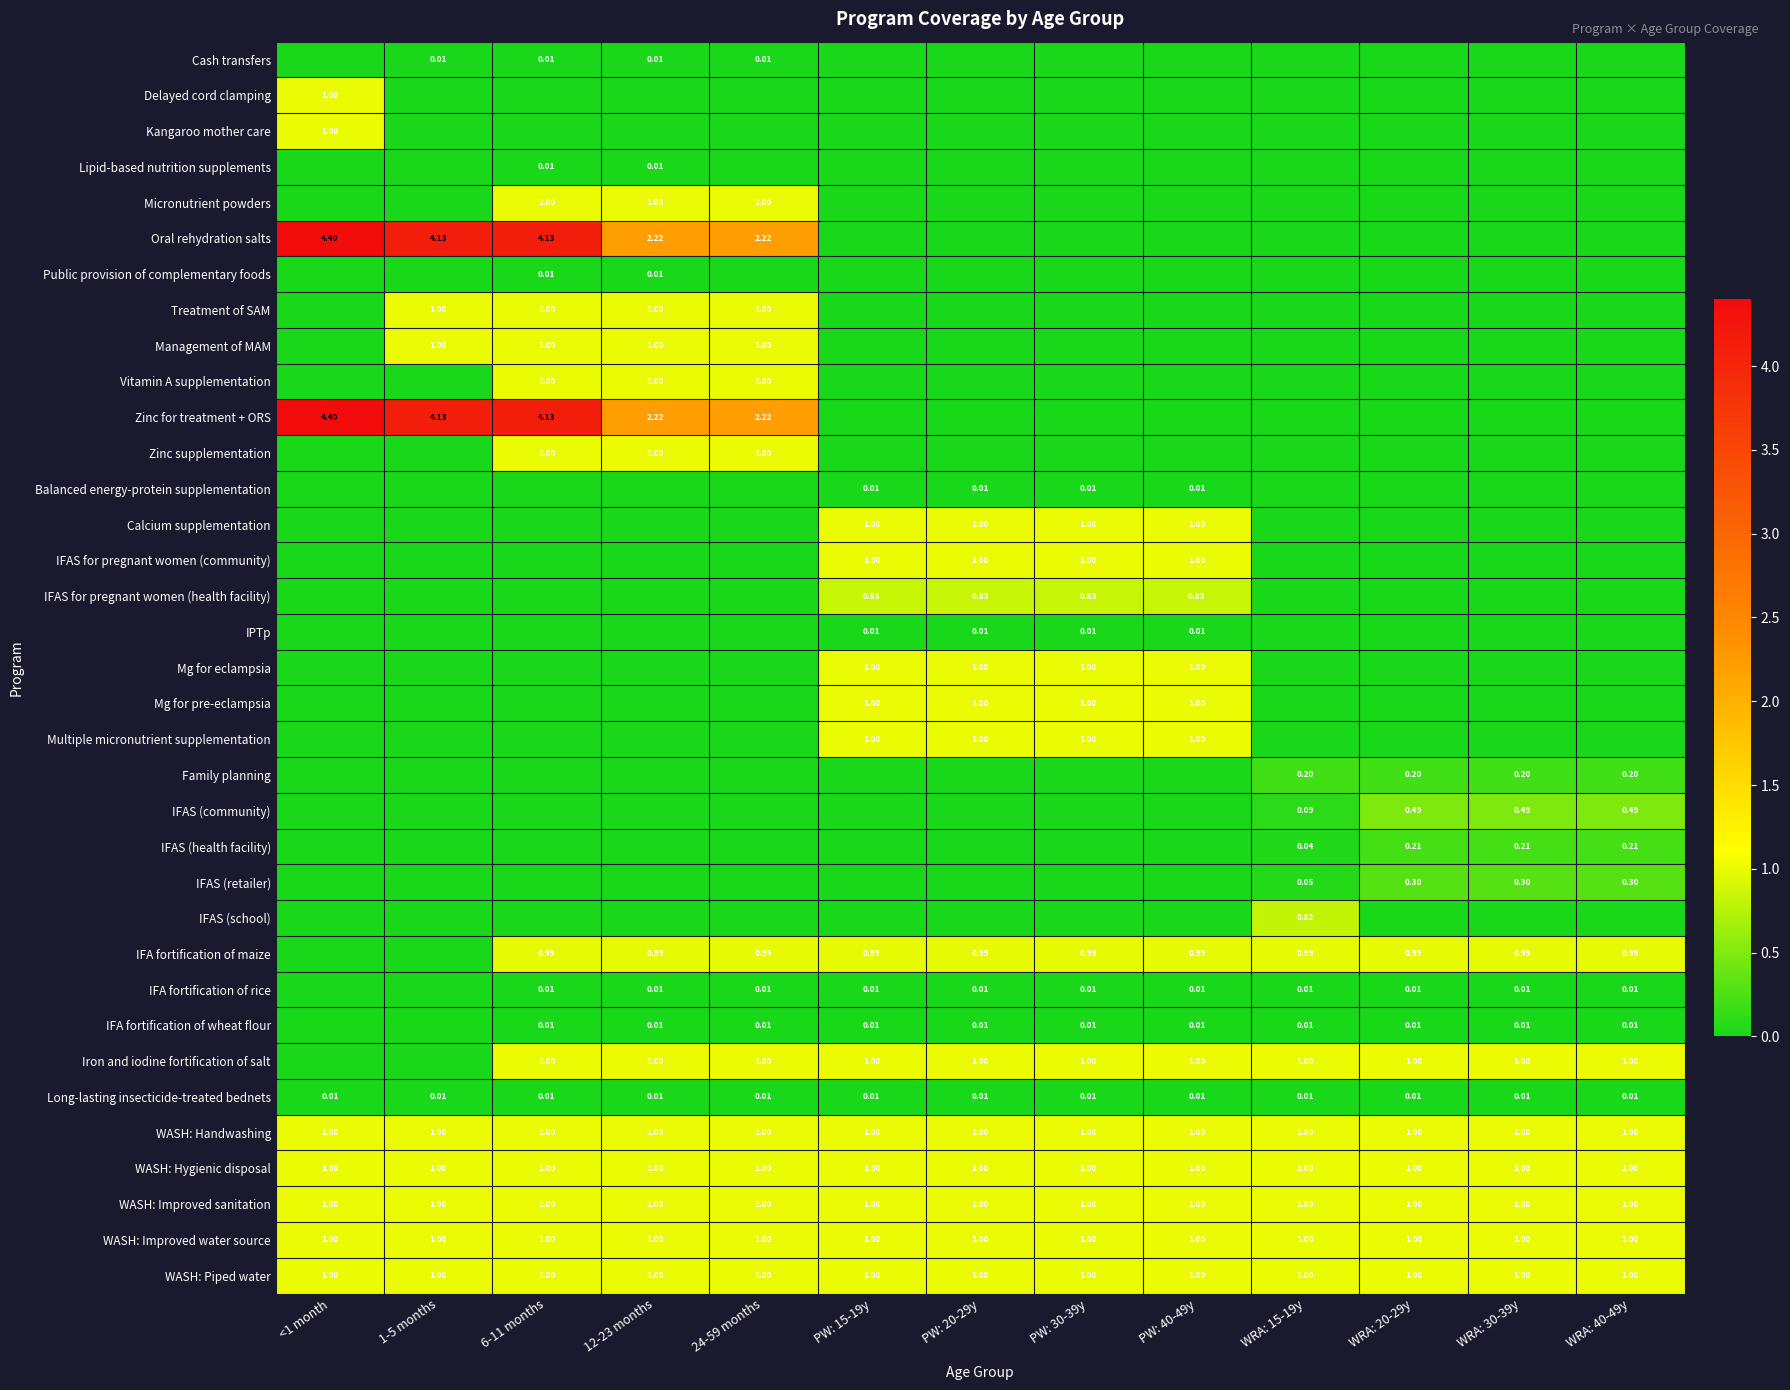

True or false: Treatment of SAM has a value of 0.0 at WRA: 20-29y.

True